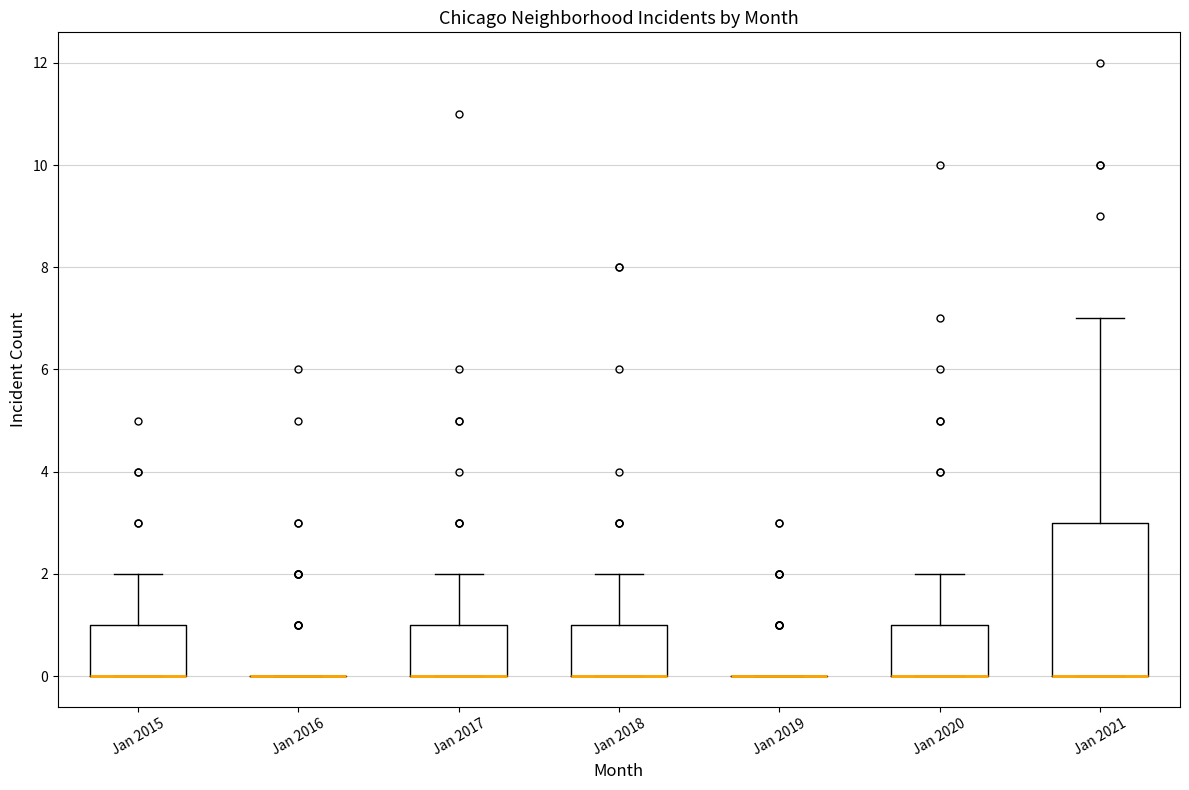

Where is the lower edge of the box for Jan 2018 on the y-axis? The values are not printed on the chart, so give them approximately, as read against the axis.

0